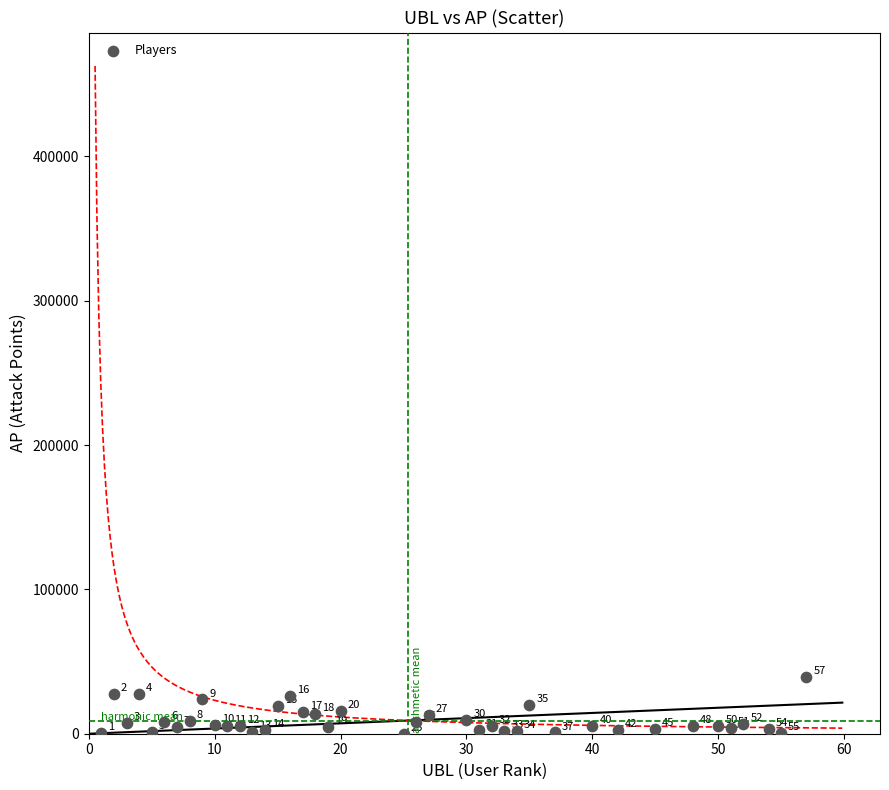

What is the range of X values (max minus min)?

56